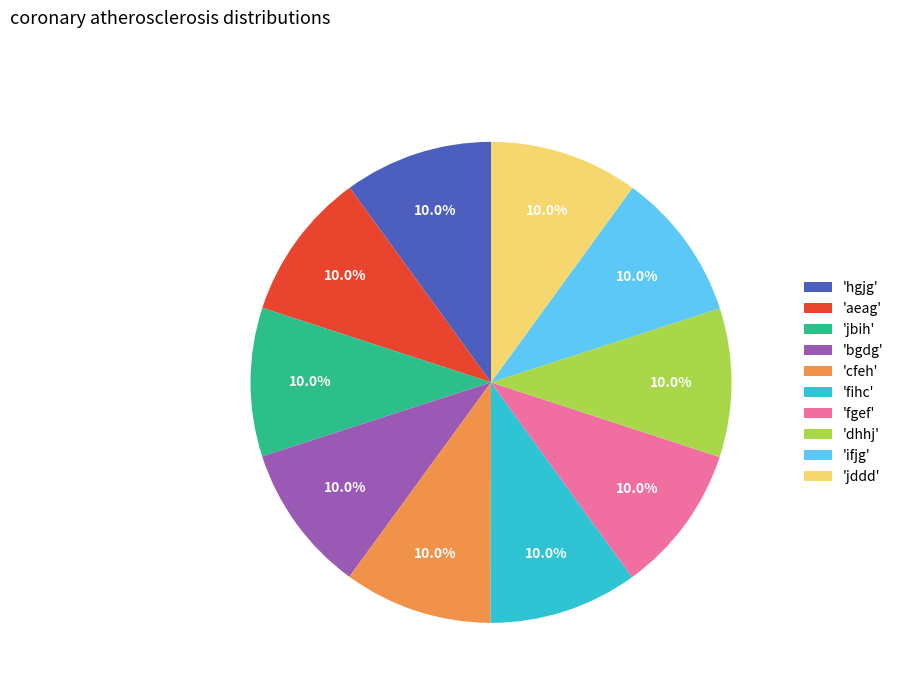

Is the sum of 'ifjg' and 'aeag' greater than half?

No